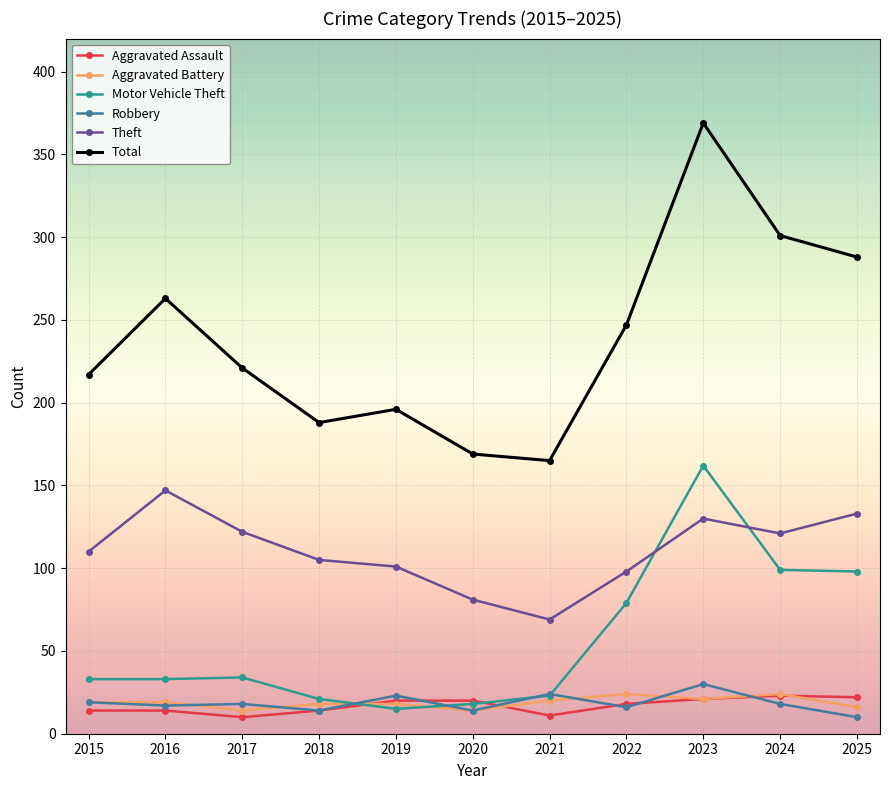

What is the difference between the maximum and minimum values in the Motor Vehicle Theft series?

147